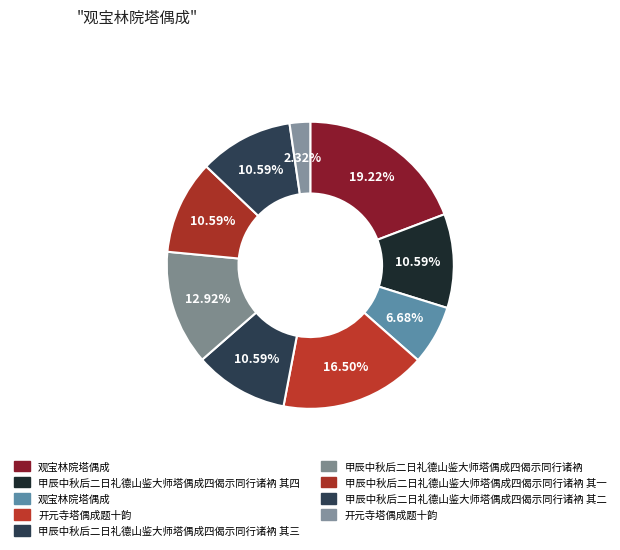

How many segments does this pie chart have?

9